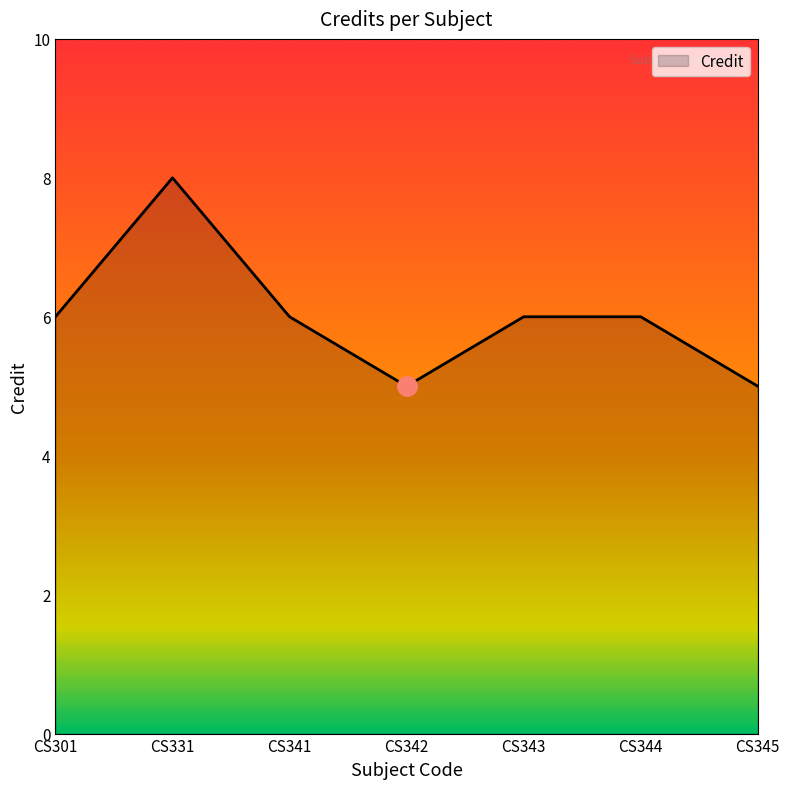

How many lines are shown in the chart?

1